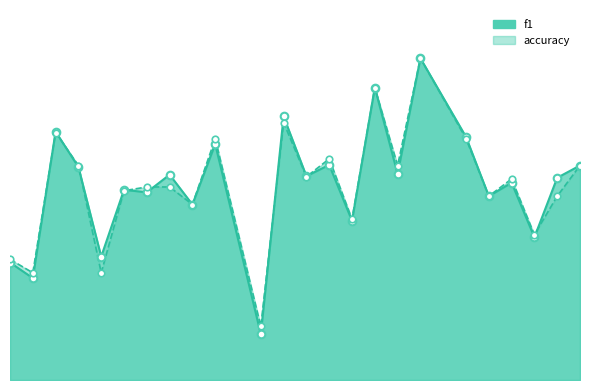

Which series has the widest spread of Y values?

f1